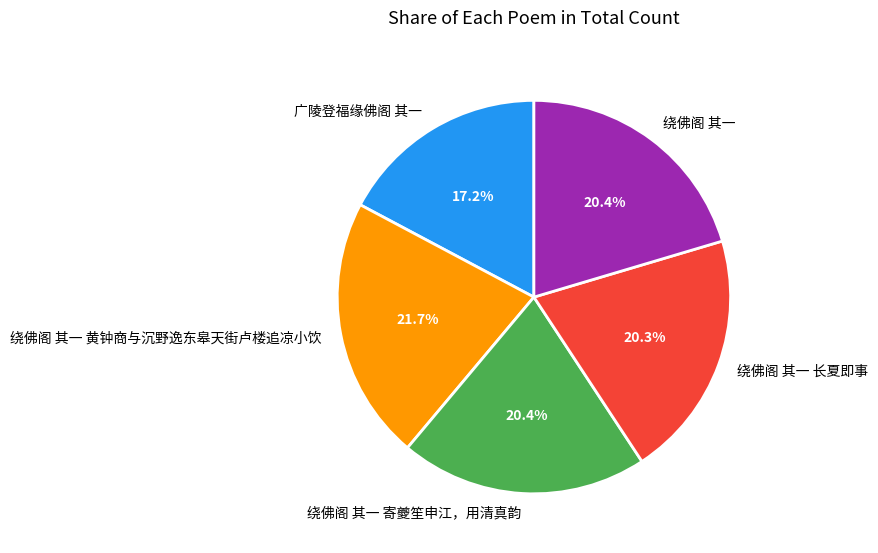

Is it true that 绕佛阁 其一 长夏即事 is 27% of the pie?

False